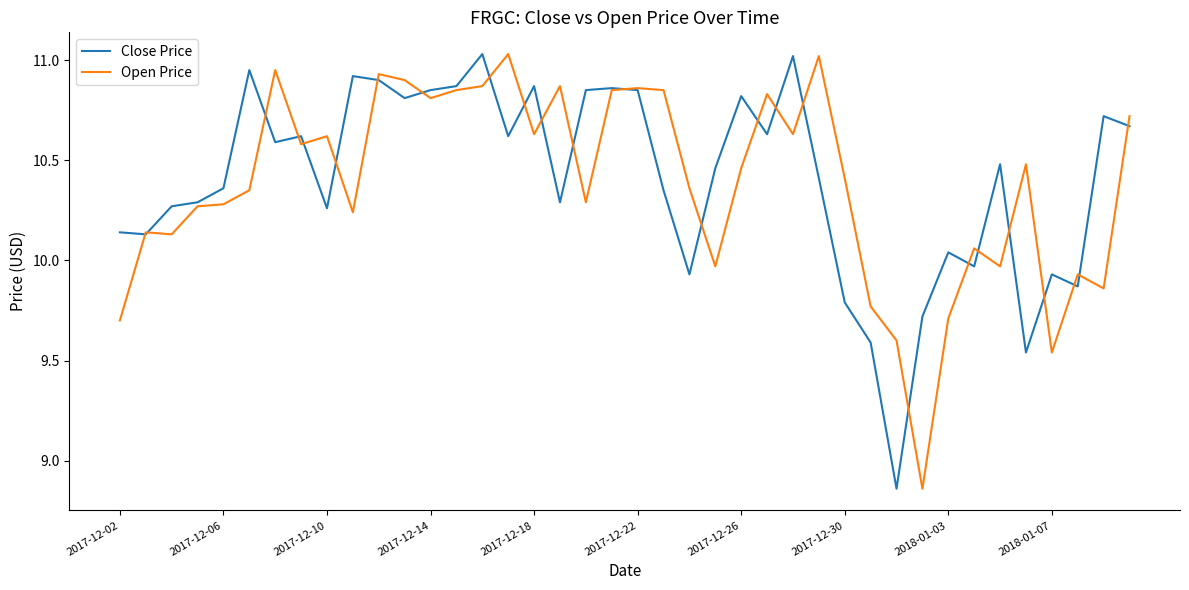

What are all the series names shown in the legend?

Close Price, Open Price